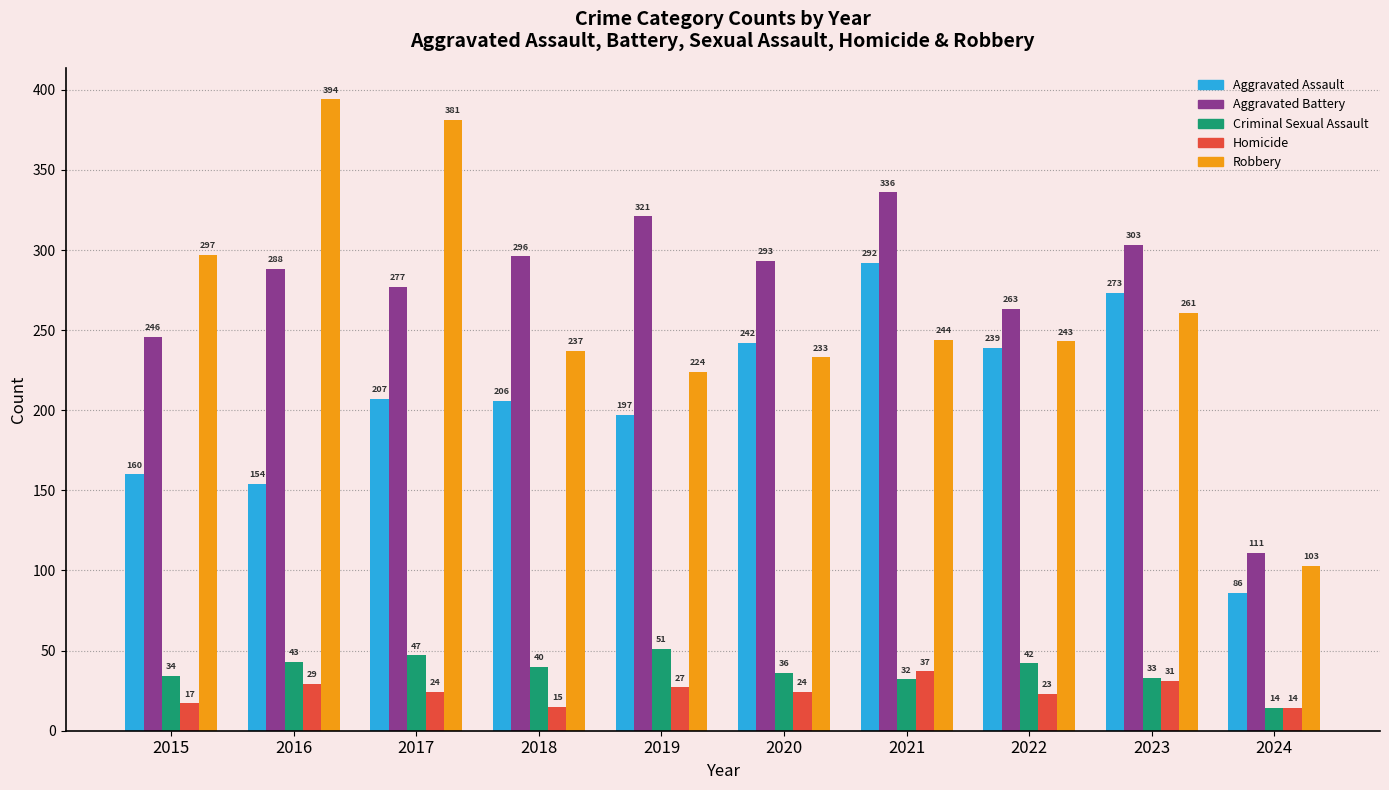

What is the smallest value displayed?

14